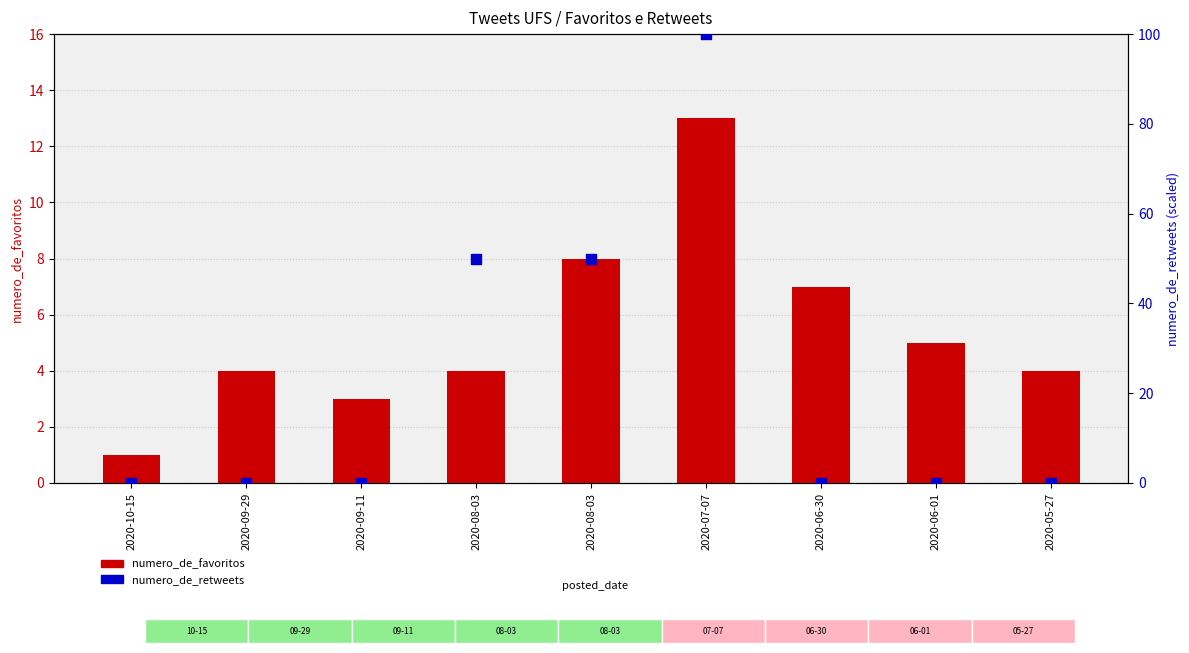

Which series reaches the minimum Y coordinate?

numero_de_retweets